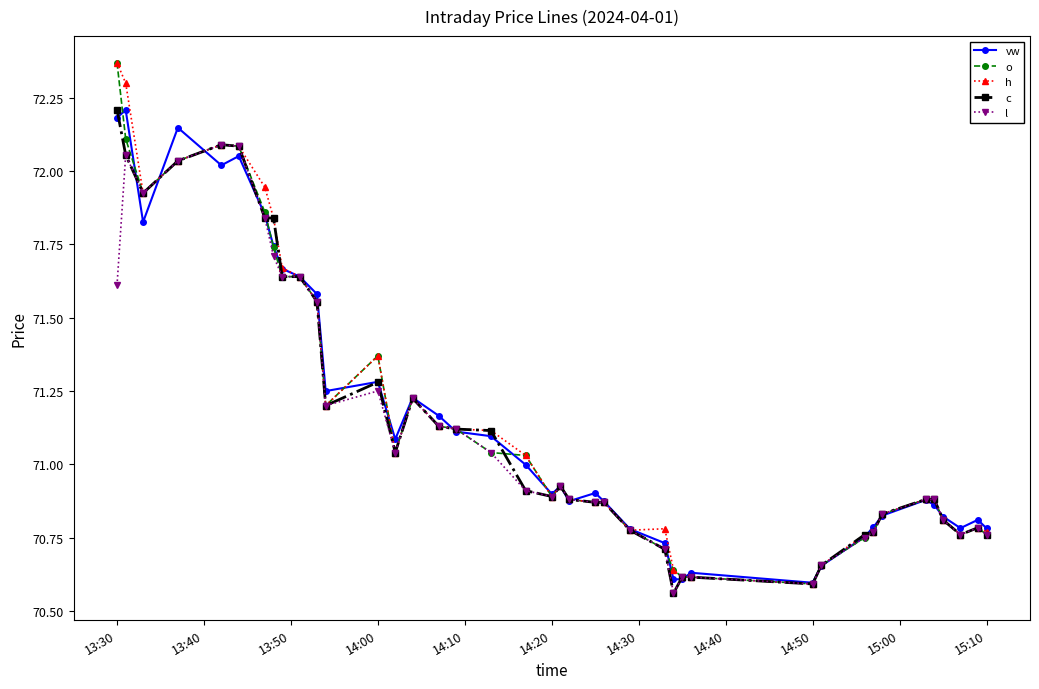

At how many categories does at least one series exceed 70?

40